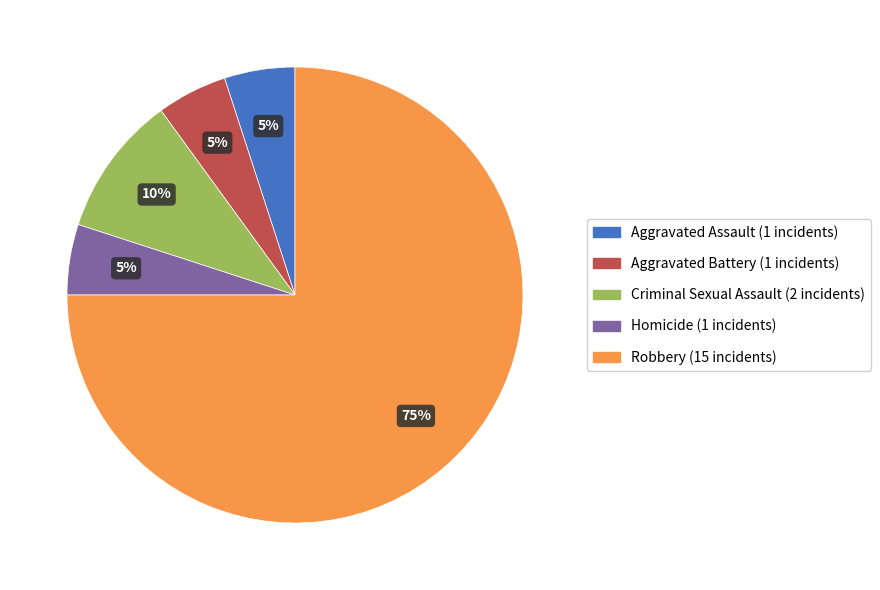

Do Robbery and Aggravated Assault together represent more than half of the pie?

Yes